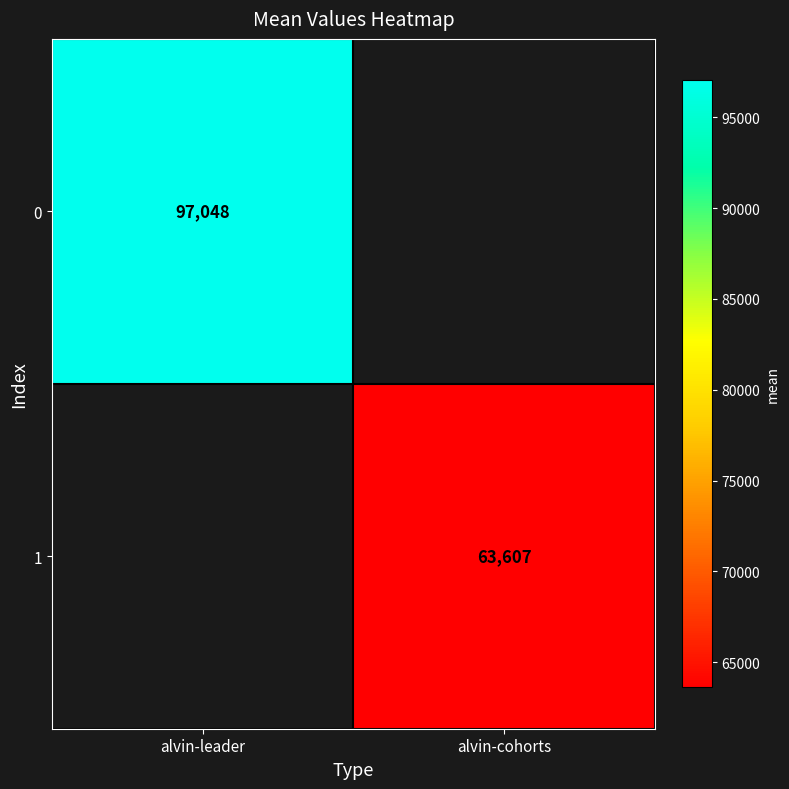

At how many categories does at least one series exceed 85833?

1